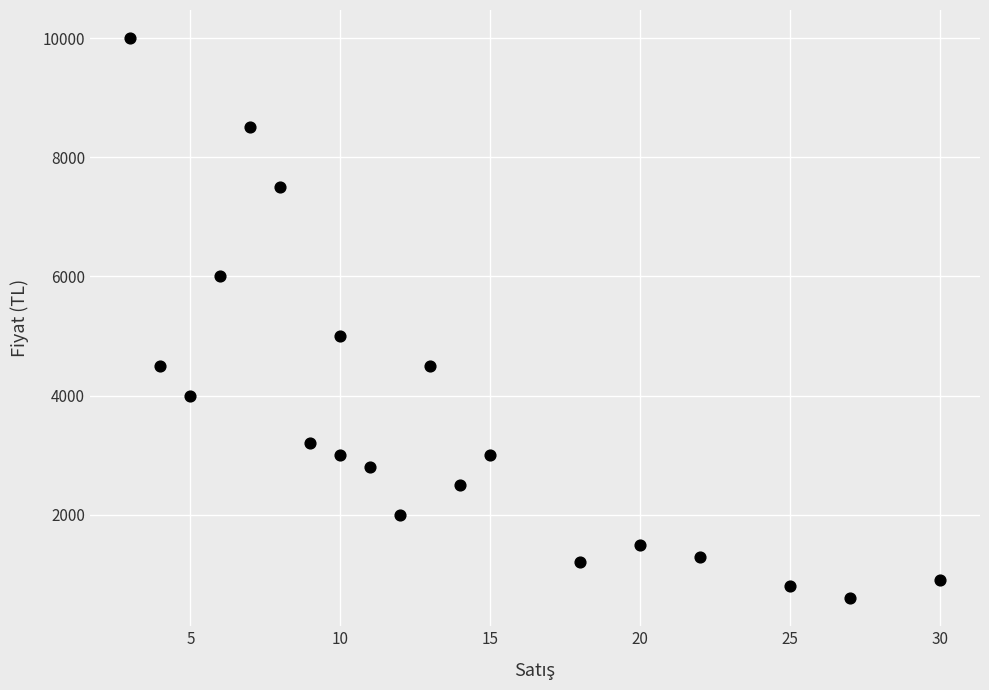

What is the range of X values (max minus min)?

27